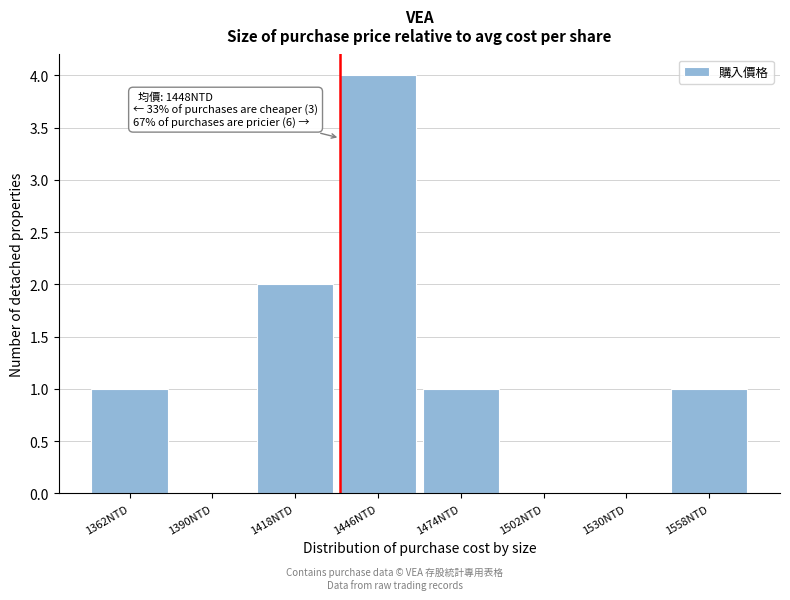

Reading left to right, transcribe all the data shown in this chart.

1362NTD=1	1390NTD=0	1418NTD=2	1446NTD=4	1474NTD=1	1502NTD=0	1530NTD=0	1558NTD=1